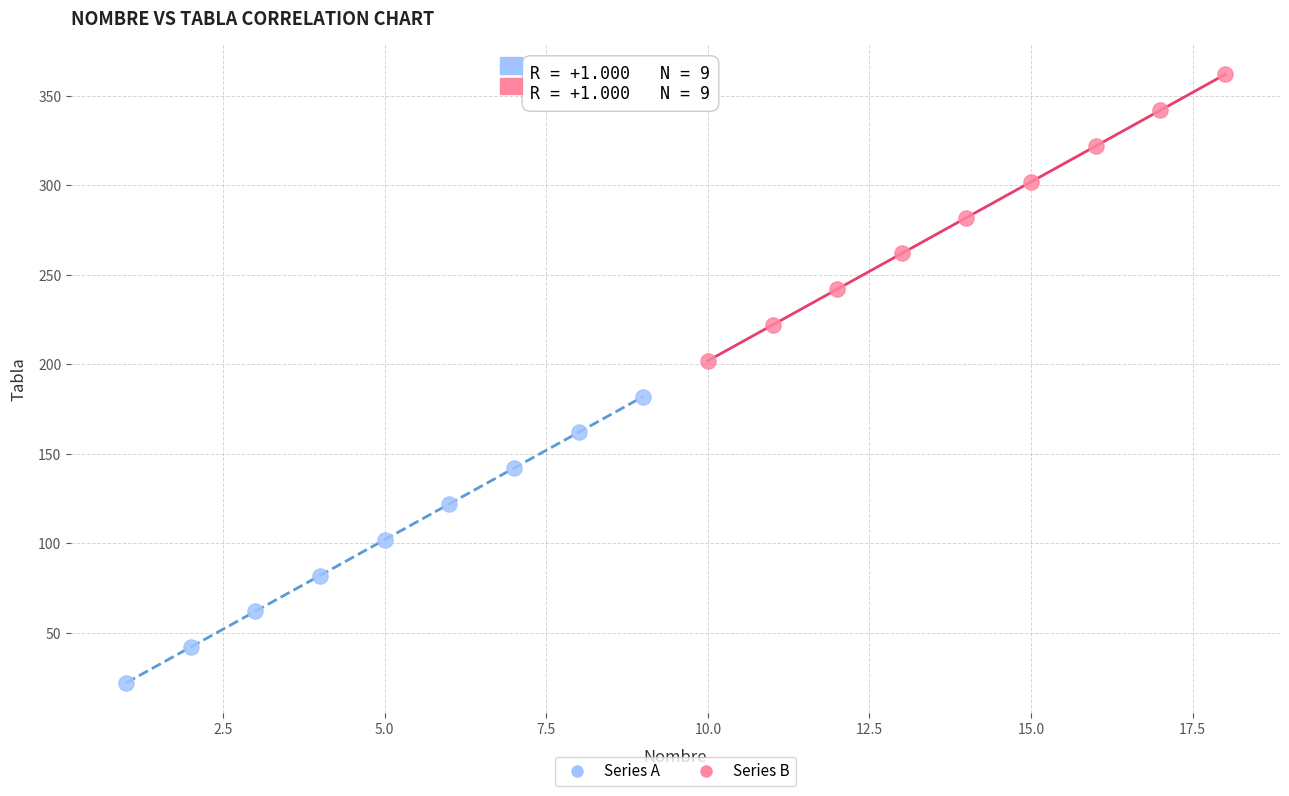

Which series reaches the maximum Y coordinate?

Series B